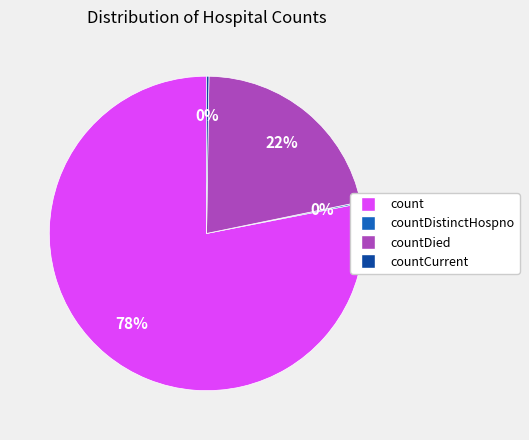

Is it true that count is 66% of the pie?

False